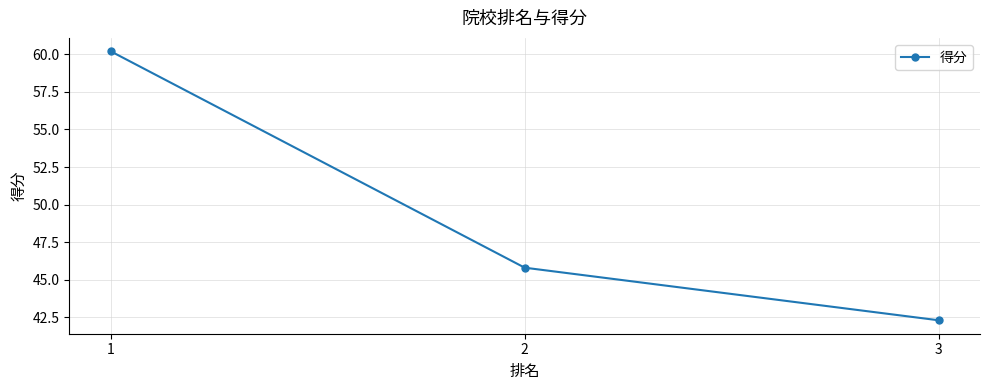

How many values are below 45?

1